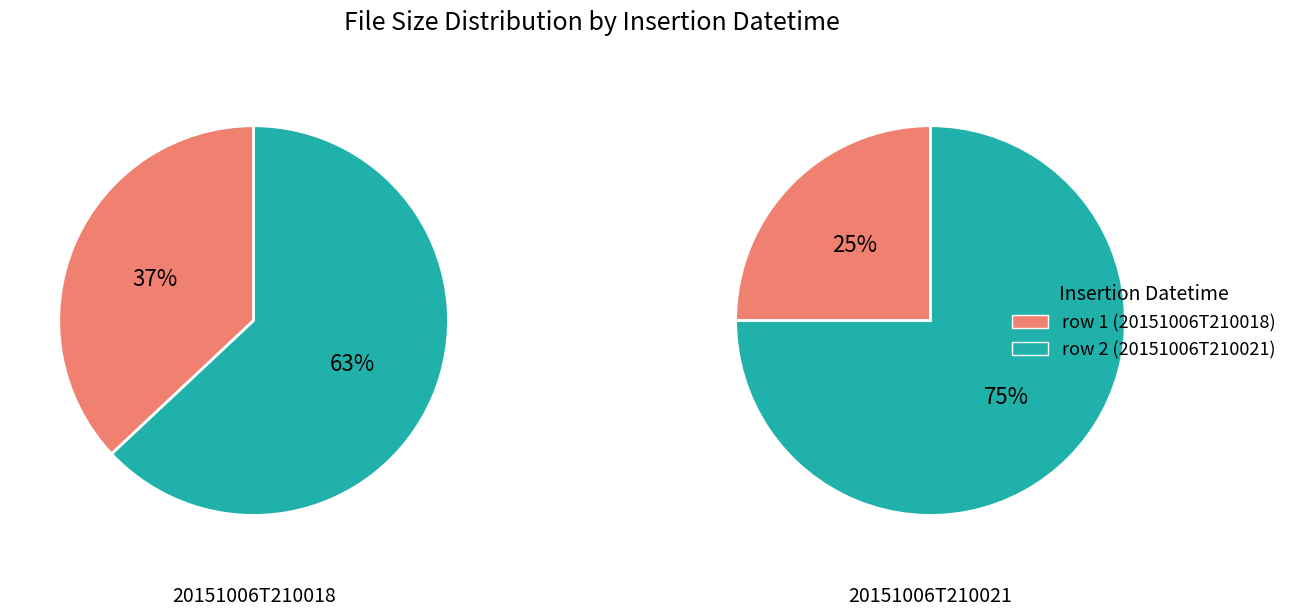

True or false: 20151006T210021 accounts for 58% of the total.

False